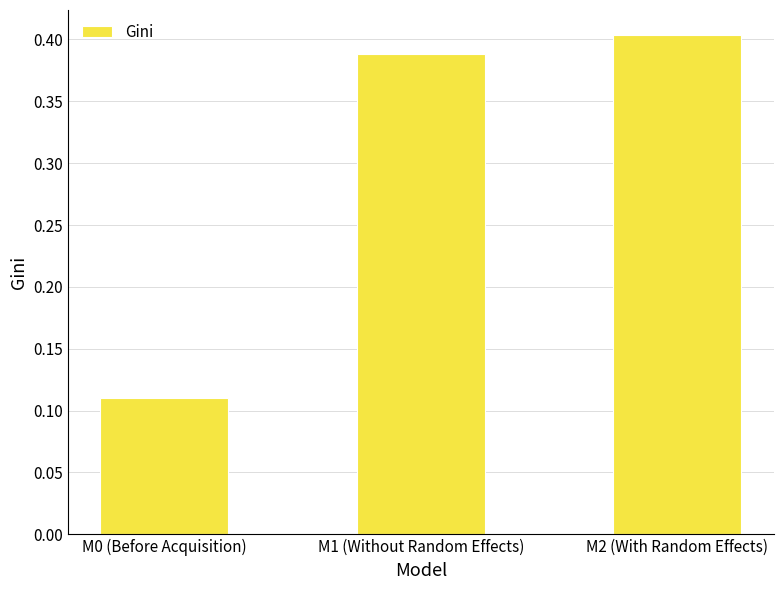

Which label corresponds to the largest value in the chart?

M2 (With Random Effects)